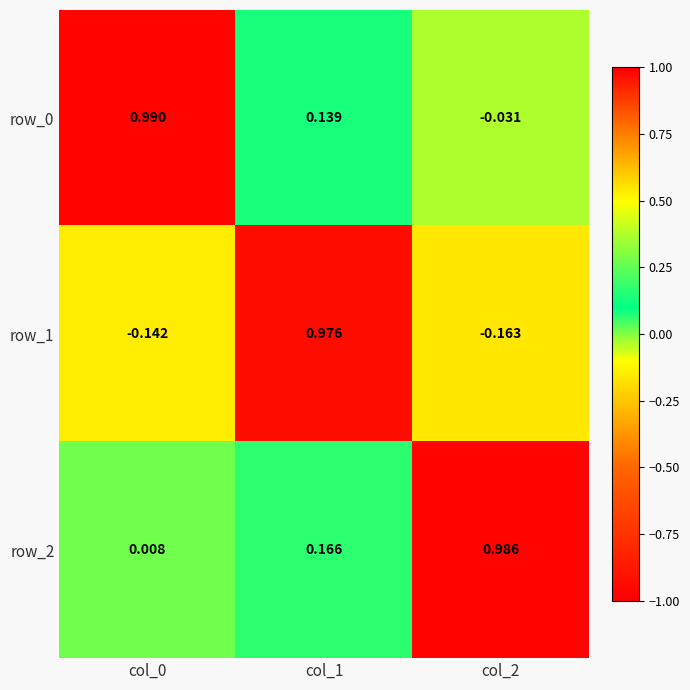

Is the value of row_2 at col_0 greater than the value of row_1 at col_2?

Yes